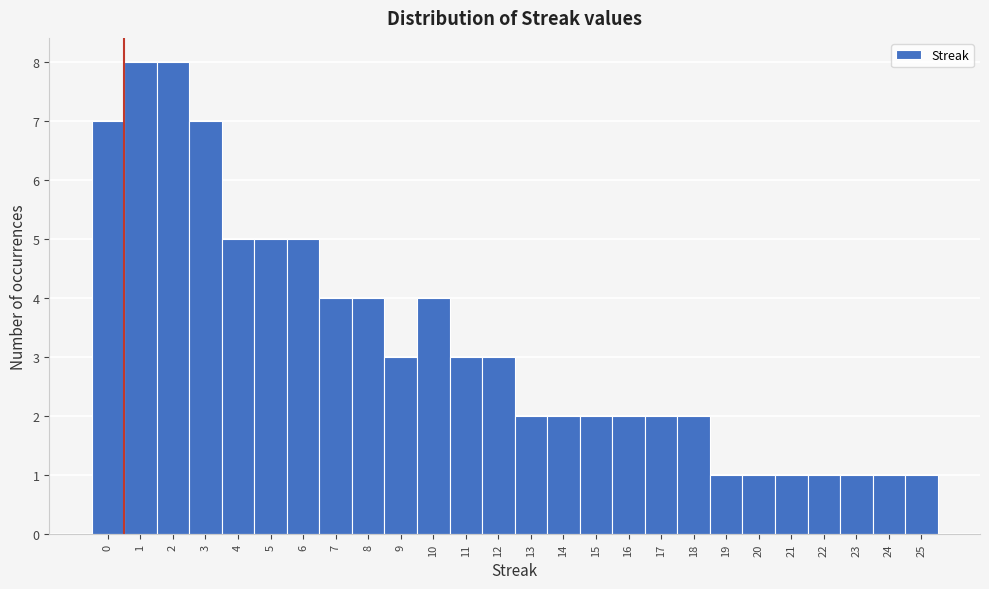

Reading left to right, list every bar in this chart as the range it spans on the x-axis followed by its height. The values are not printed on the chart, so give them approximately, as read against the axis.

-0.5 to 0.5: 7
0.5 to 1.5: 8
1.5 to 2.5: 8
2.5 to 3.5: 7
3.5 to 4.5: 5
4.5 to 5.5: 5
5.5 to 6.5: 5
6.5 to 7.5: 4
7.5 to 8.5: 4
8.5 to 9.5: 3
9.5 to 10.5: 4
10.5 to 11.5: 3
11.5 to 12.5: 3
12.5 to 13.5: 2
13.5 to 14.5: 2
14.5 to 15.5: 2
15.5 to 16.5: 2
16.5 to 17.5: 2
17.5 to 18.5: 2
18.5 to 19.5: 1
19.5 to 20.5: 1
20.5 to 21.5: 1
21.5 to 22.5: 1
22.5 to 23.5: 1
23.5 to 24.5: 1
24.5 to 25.5: 1